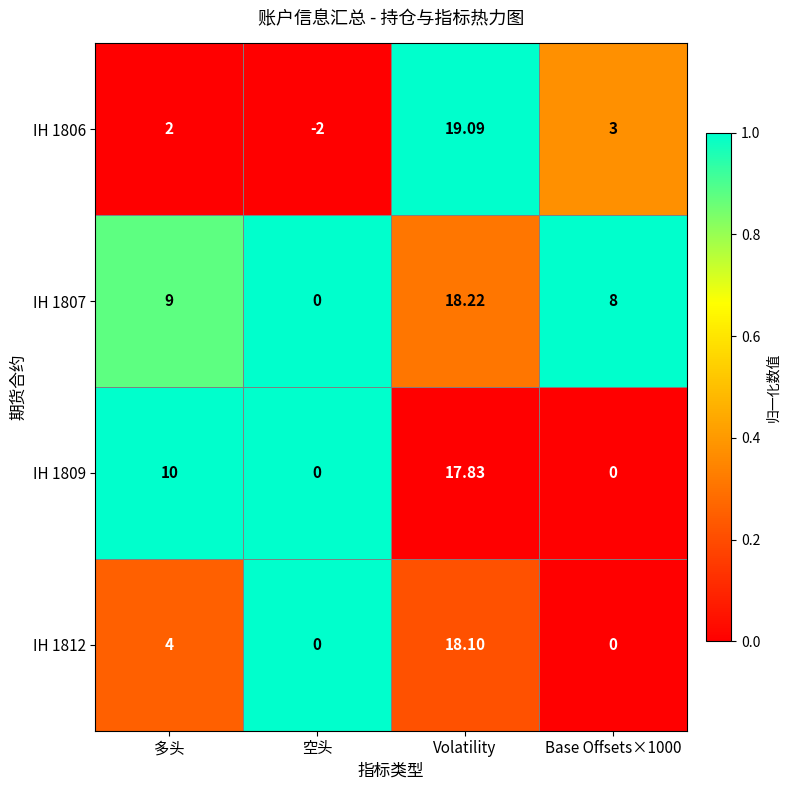

At which label does IH 1812 reach its peak?

Volatility